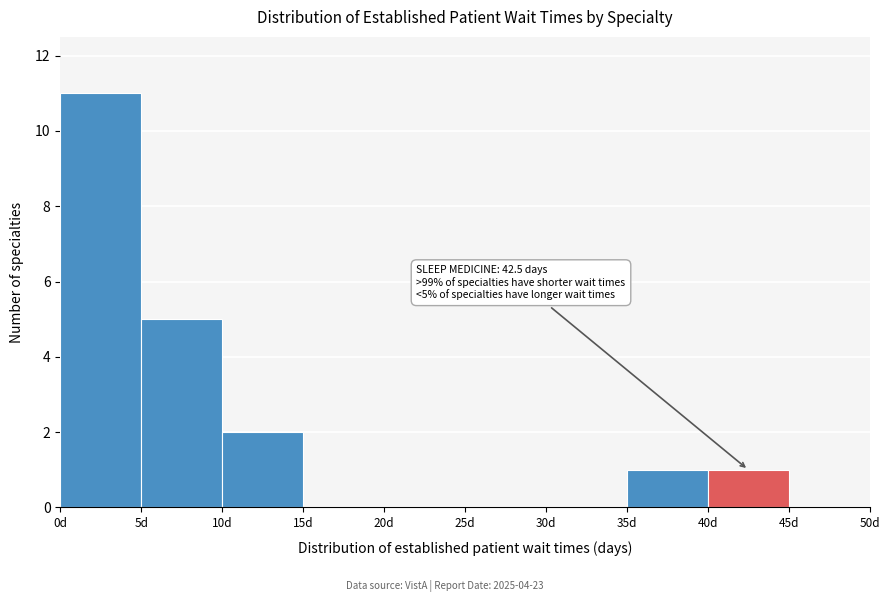

Which range on the x-axis has the tallest bar?

0 to 5